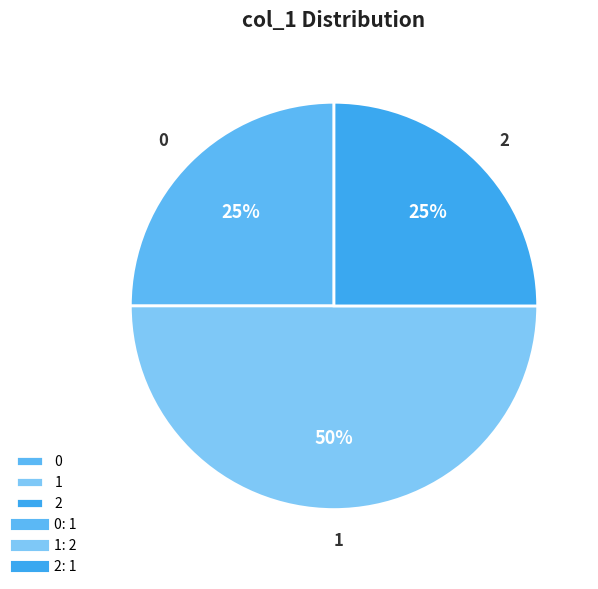

Approximately how many times larger is the value at 1 compared to 2?

2.0